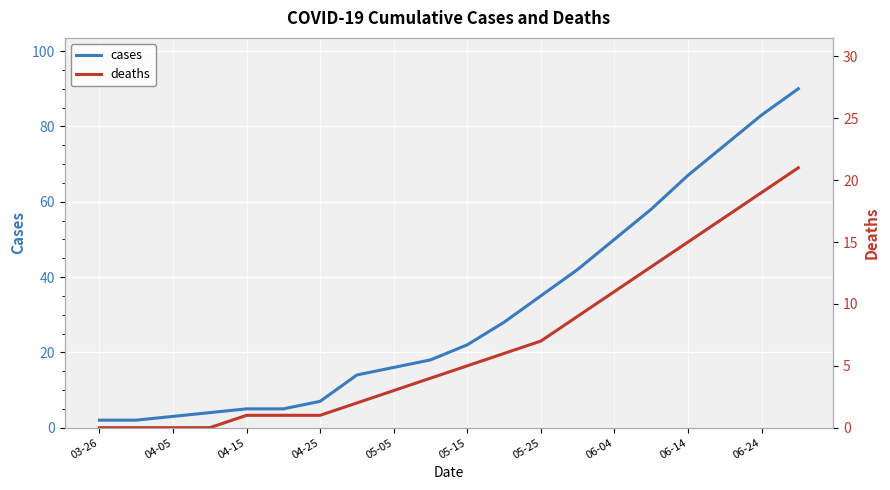

Is this an area chart (filled region under the line)?

No